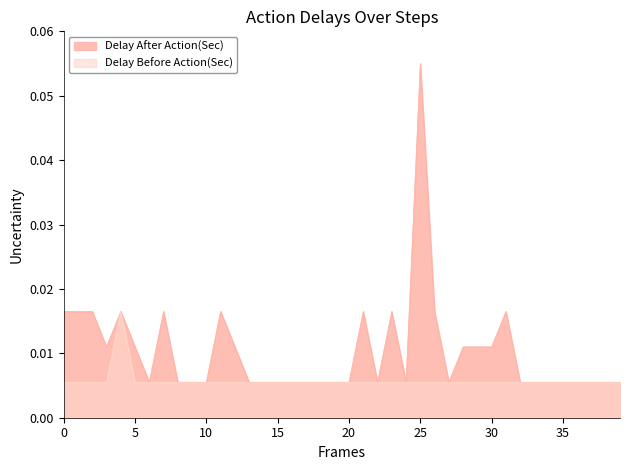

What are all the series names shown in the legend?

Delay After Action(Sec), Delay Before Action(Sec)